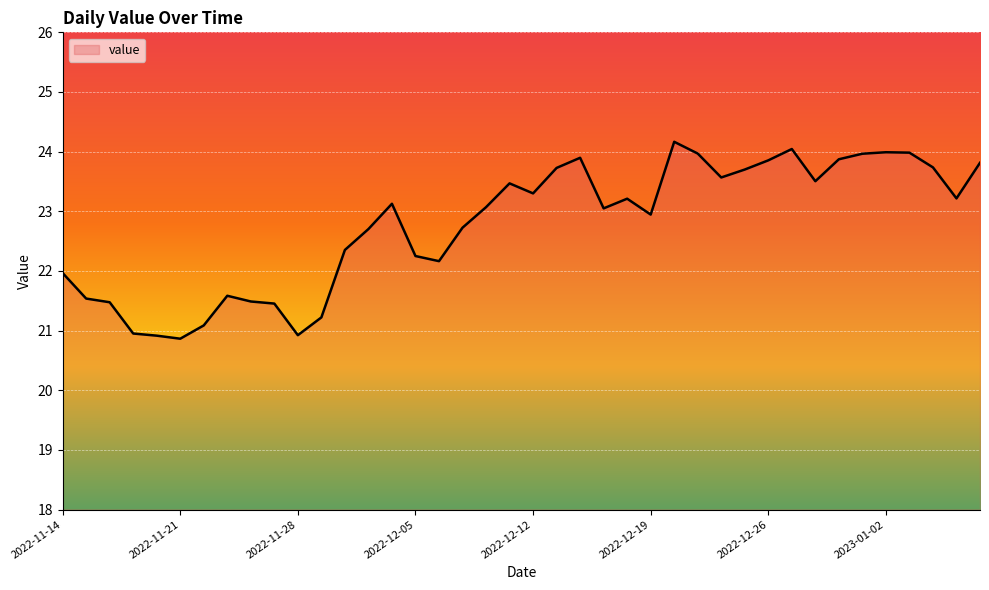

What is the maximum value shown in the chart?

24.2